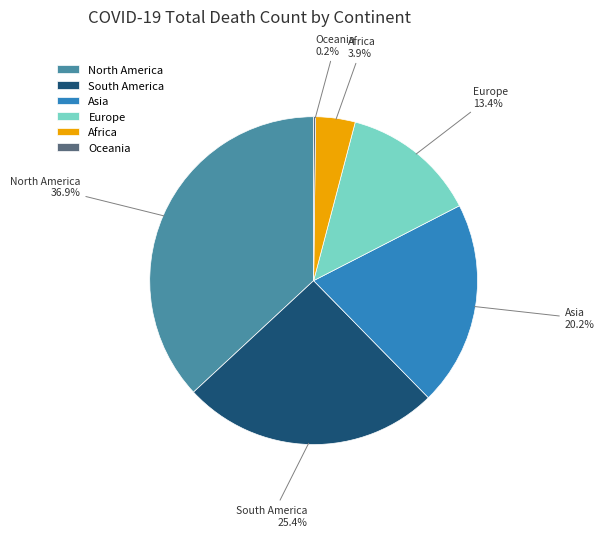

Is there any slice that represents more than half of the pie?

No